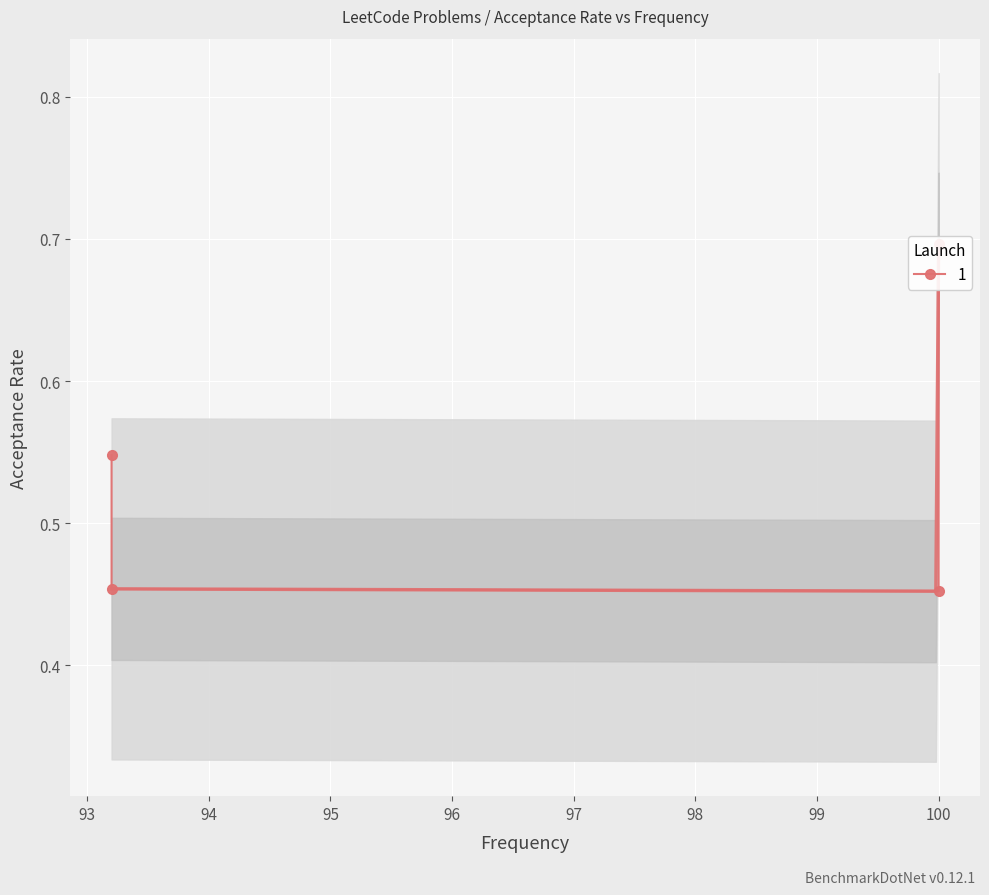

Count the values in the range 0 to 1.

4